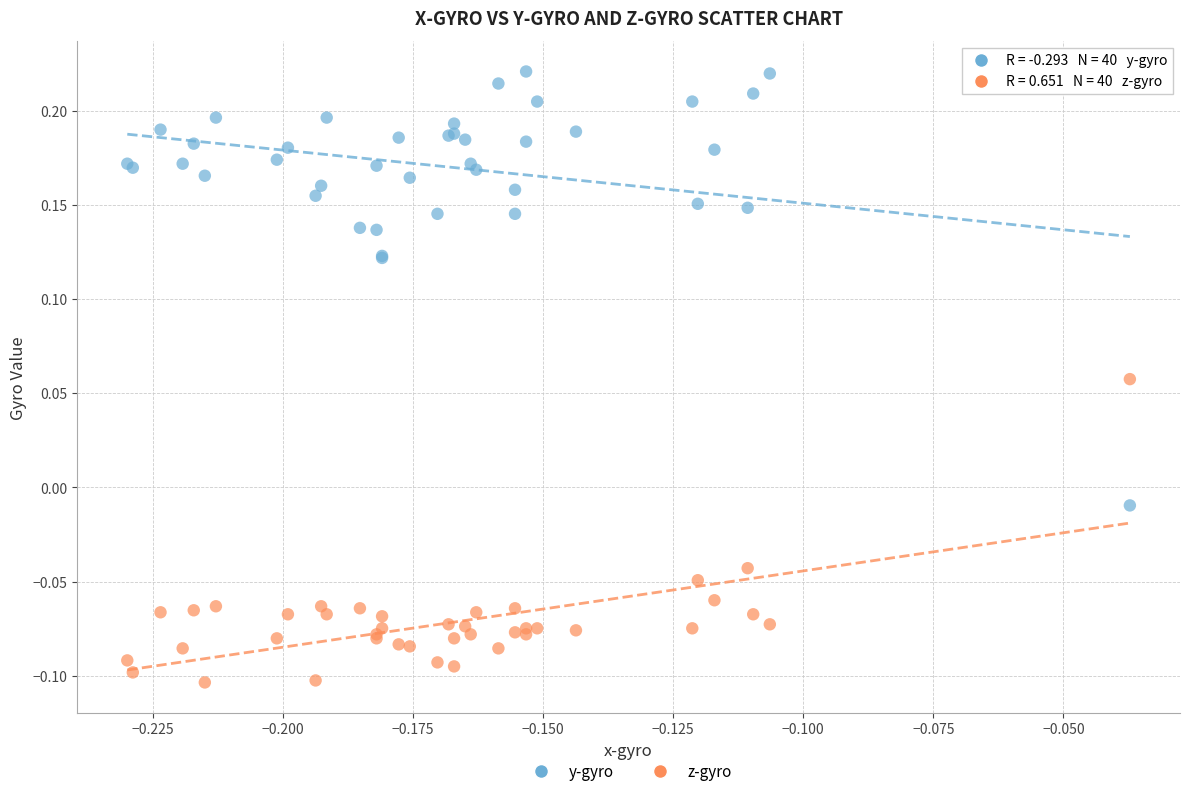

Which series reaches the maximum Y coordinate?

y-gyro